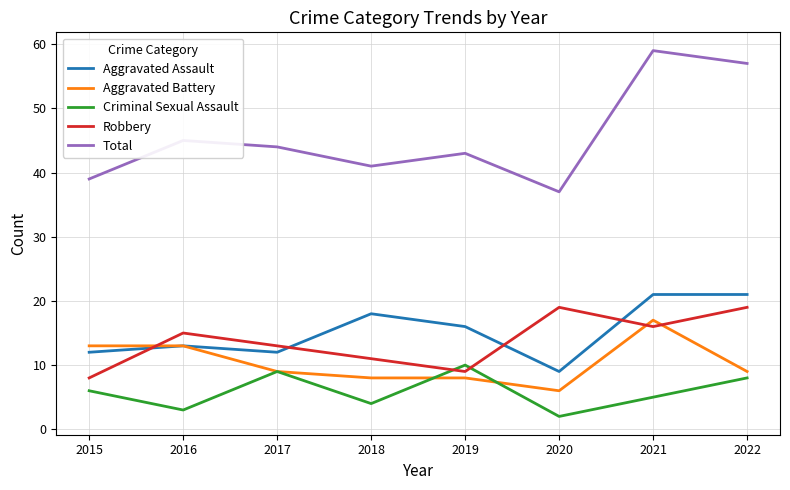

The value of Total at 2018 is 14. True or false?

False